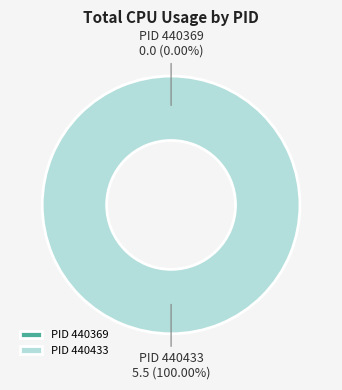

How many segments does this pie chart have?

2